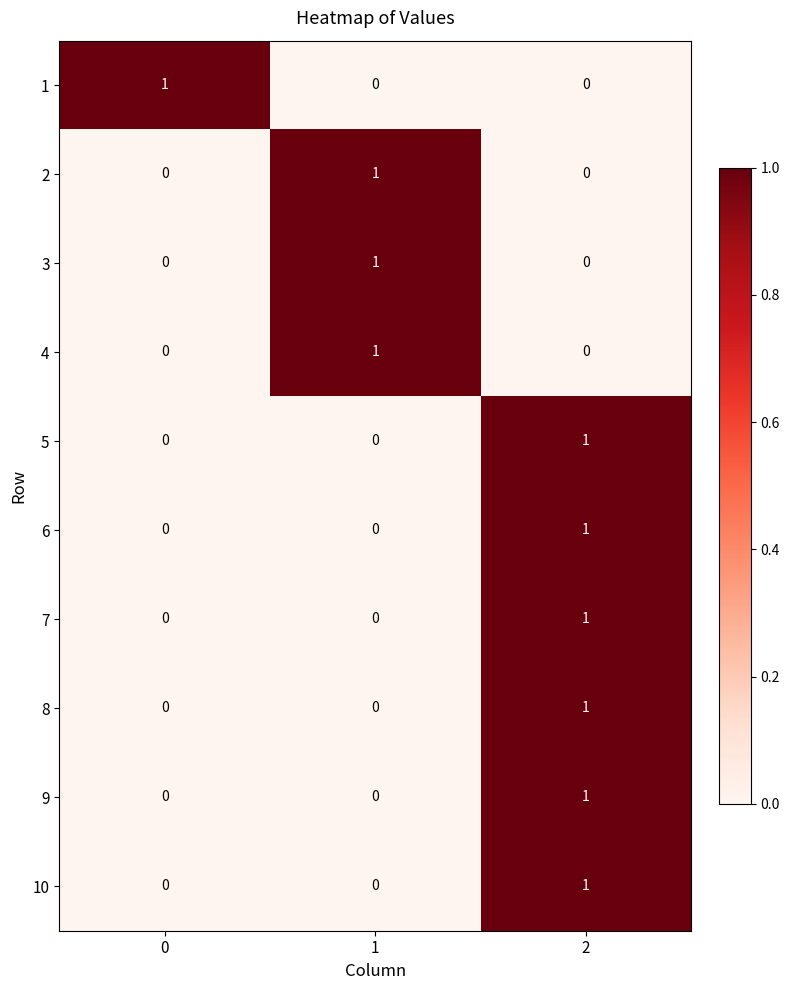

What is the total value across all series at 2?

6